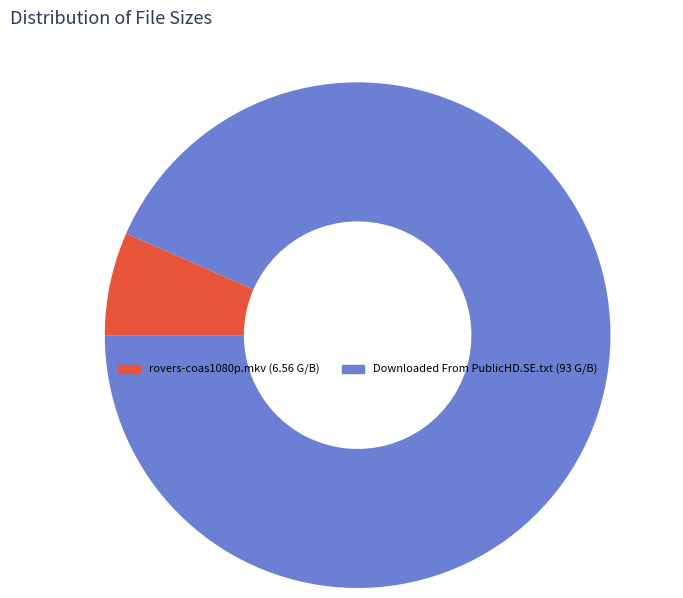

To the nearest percent, what is the combined percentage of rovers-coas1080p.mkv and Downloaded From PublicHD.SE.txt?

100%